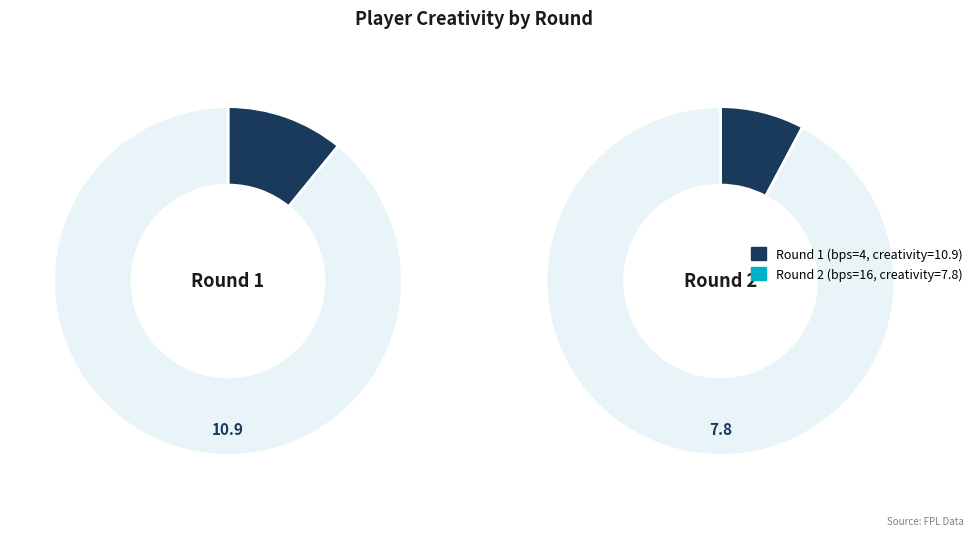

Combined, what portion of the pie is Round 2 (bps=16) and Round 1 (bps=4)?

100.0%